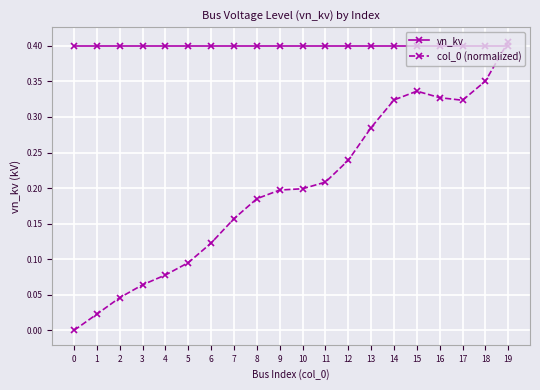

At how many categories does at least one series exceed 0?

20